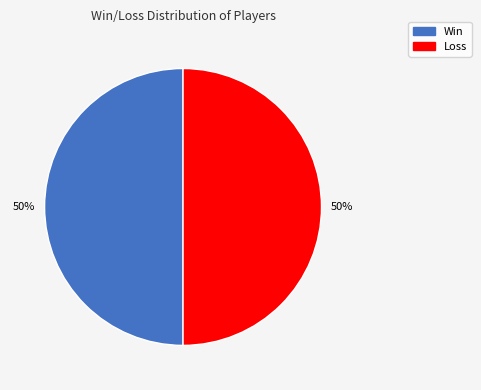

To the nearest percent, what is the average slice percentage?

50%